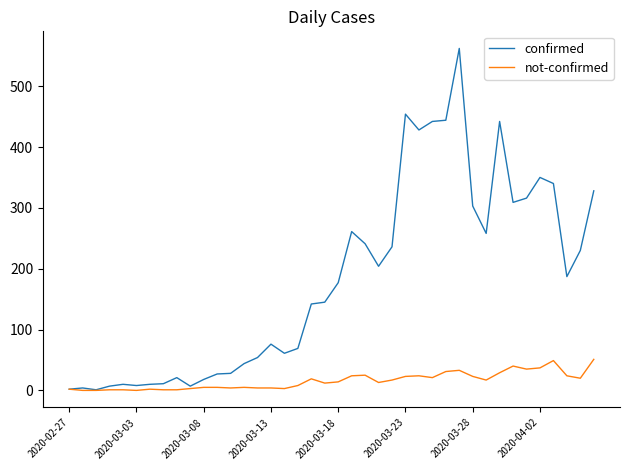

Which series has the largest total across all categories?

confirmed